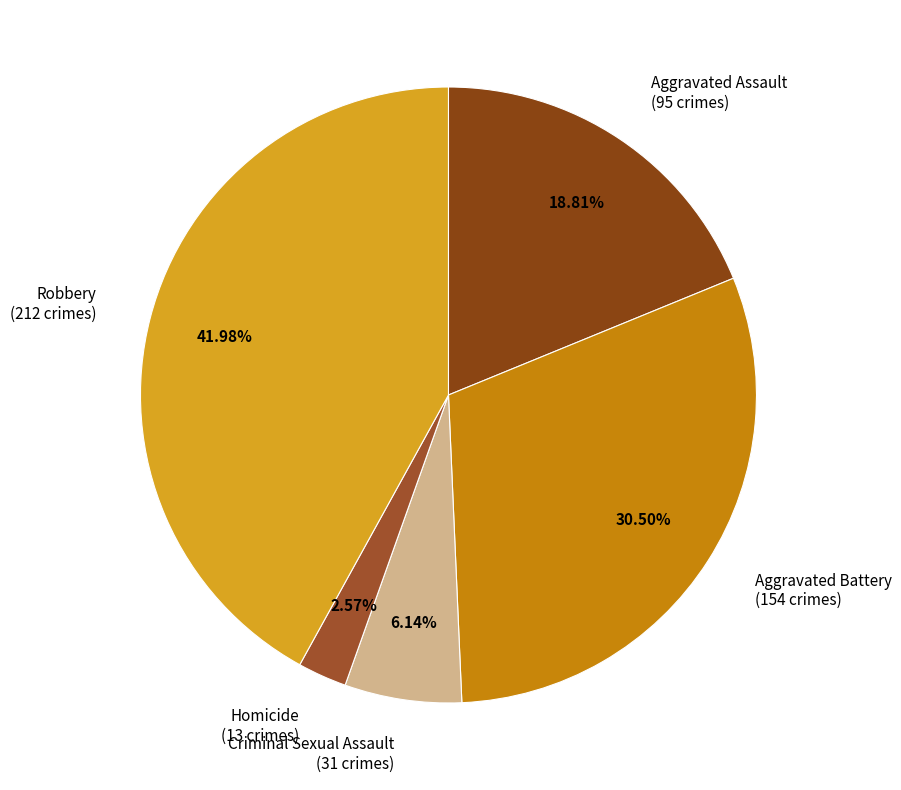

Approximately how many times larger is the value at Aggravated Assault compared to Criminal Sexual Assault?

3.1